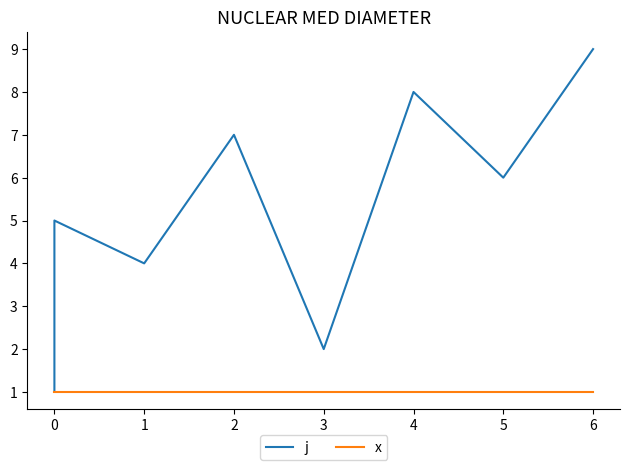

List the series in order of their peak value, highest first.

j, x